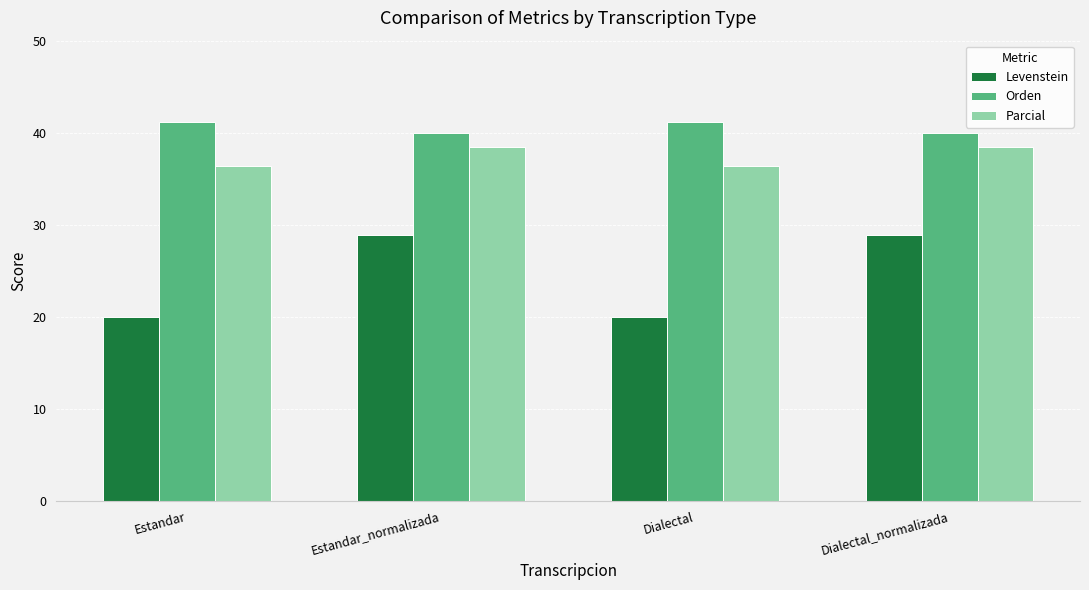

The Parcial series shows 53.4 at Dialectal_normalizada. True or false?

False